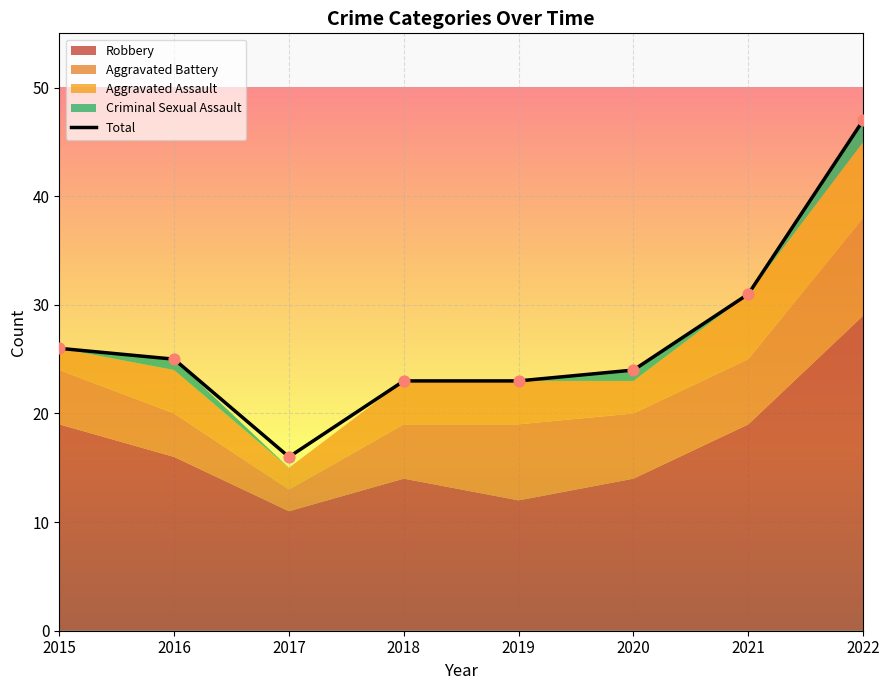

What is the change in value from 2018 to 2022?

+24